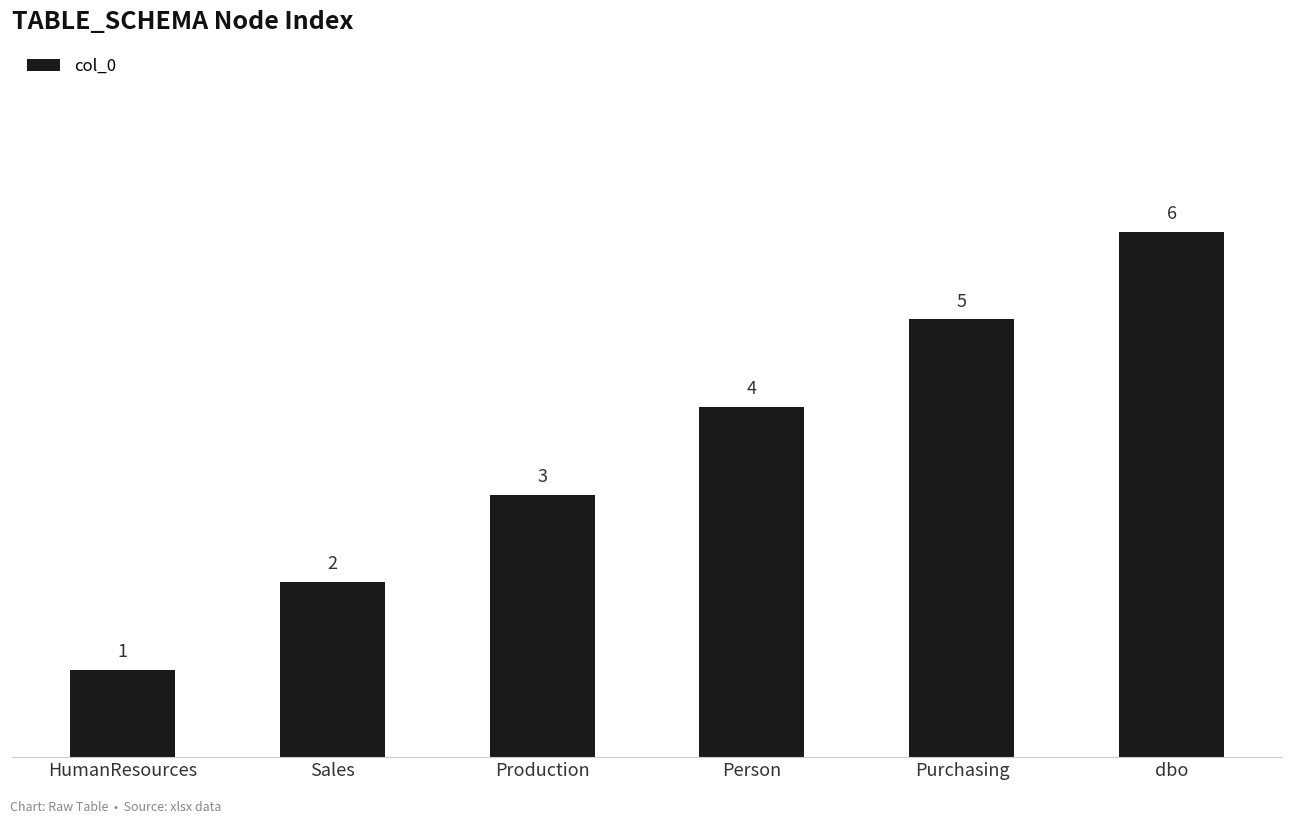

How many values are between 2 and 5?

4